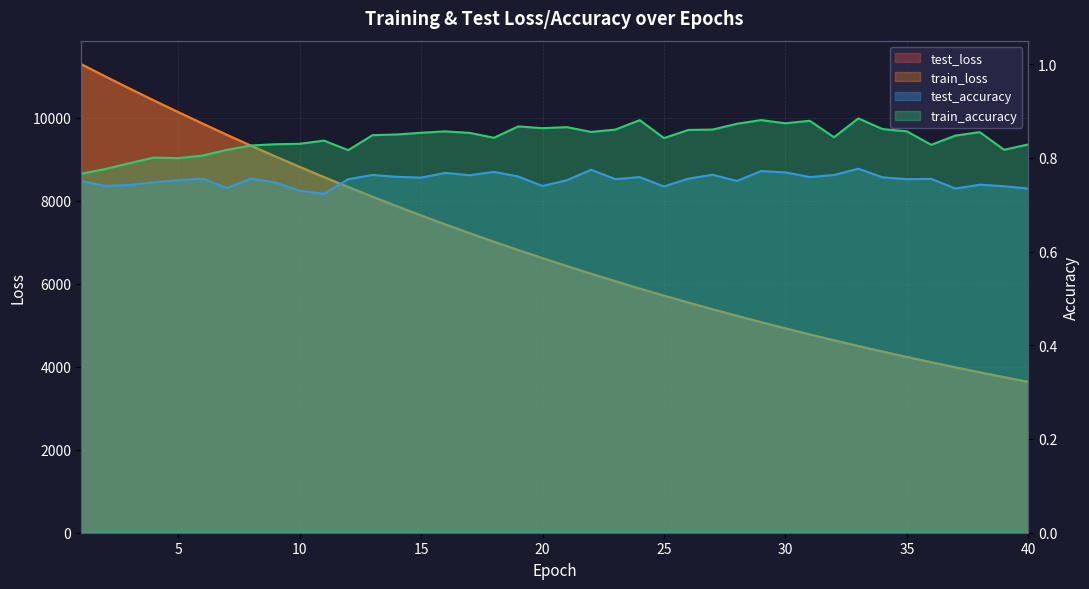

Count the number of categories in the chart.

40